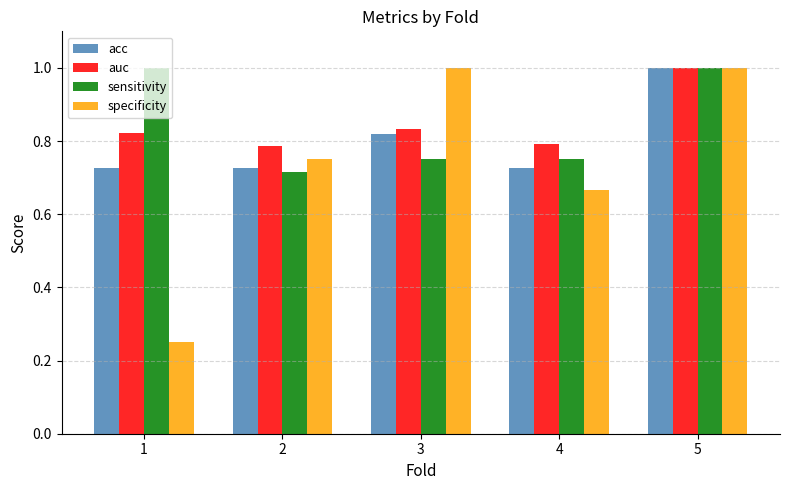

Does the chart contain stacked bars?

No